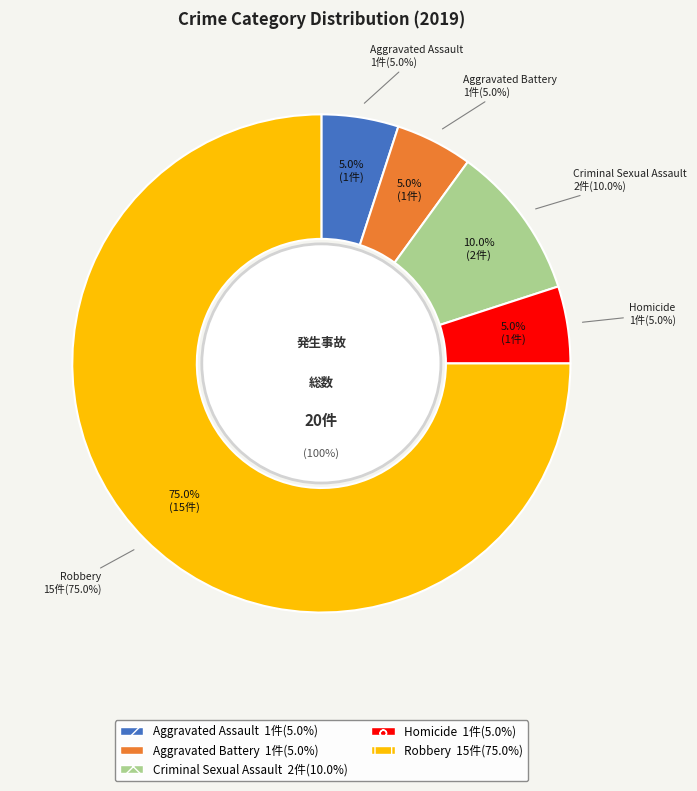

Which slice is the smallest?

Aggravated Assault